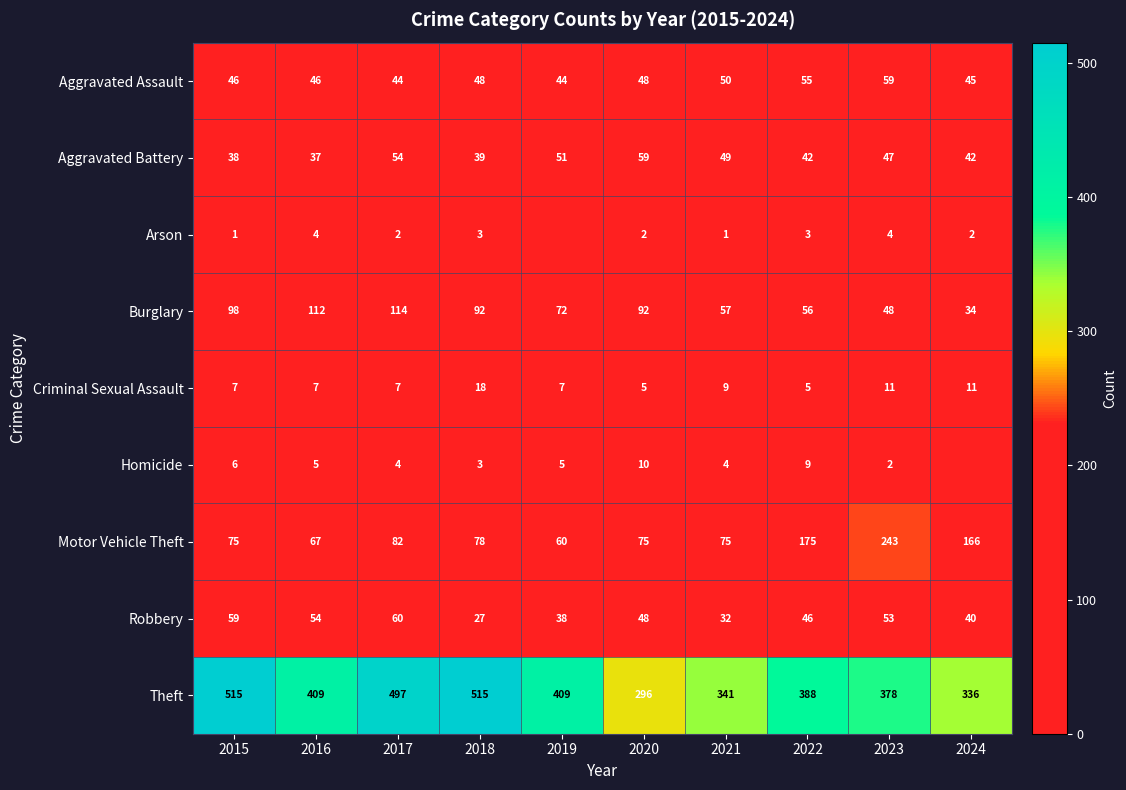

The value of Criminal Sexual Assault at 2015 is 7. True or false?

True